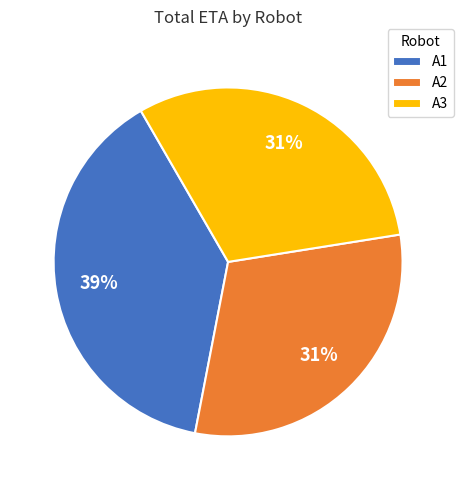

To the nearest percent, what is the difference between the largest and smallest slice percentages?

8%